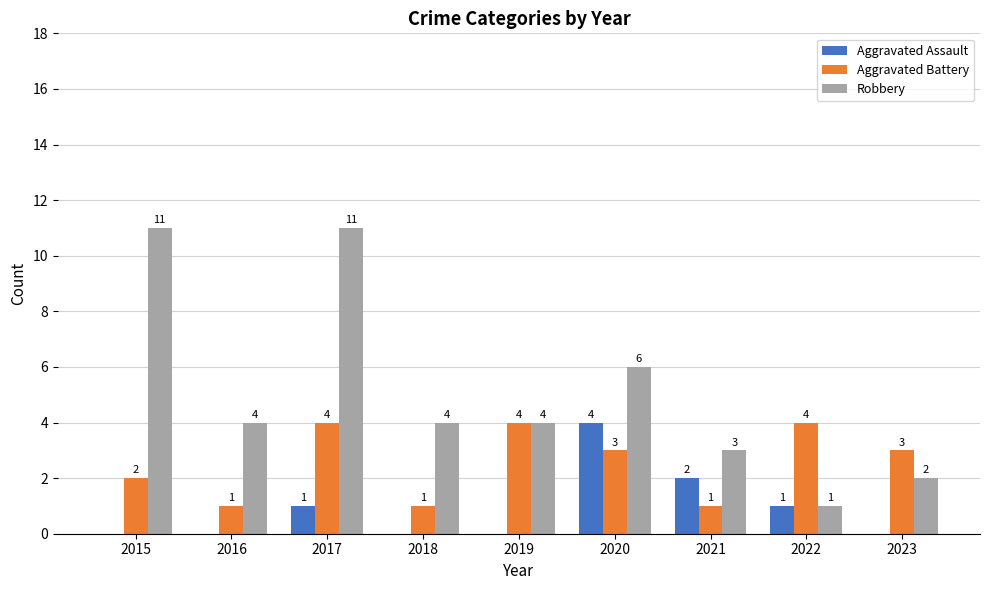

Is it true that Aggravated Battery equals 4 at 2019?

True